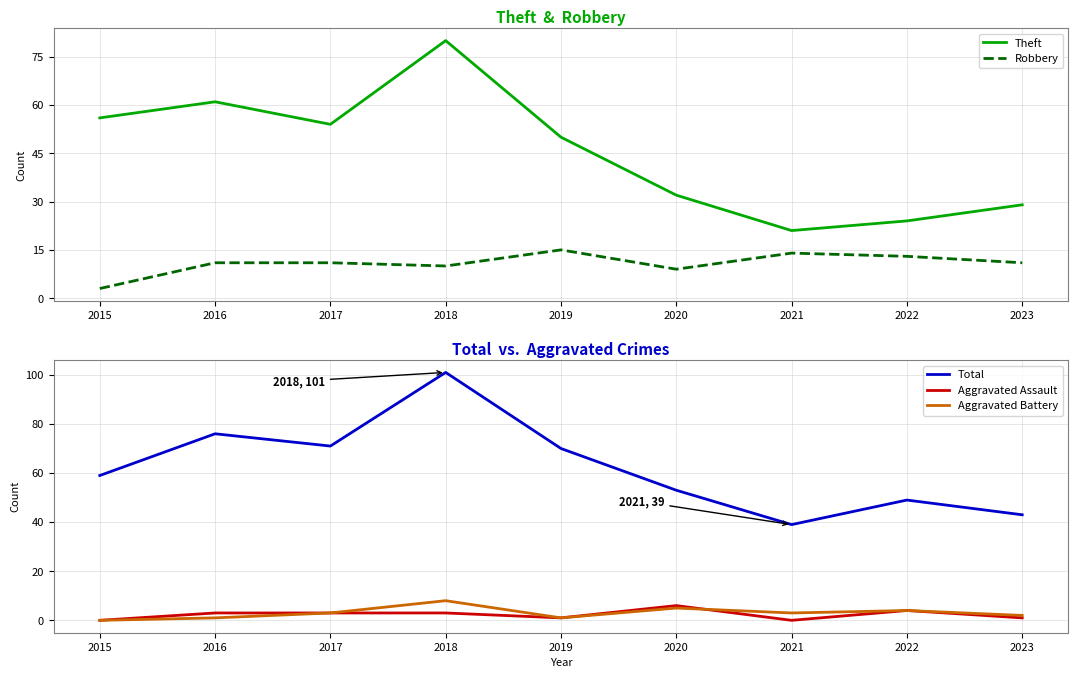

At which category does Aggravated Battery reach its first local valley?

2019